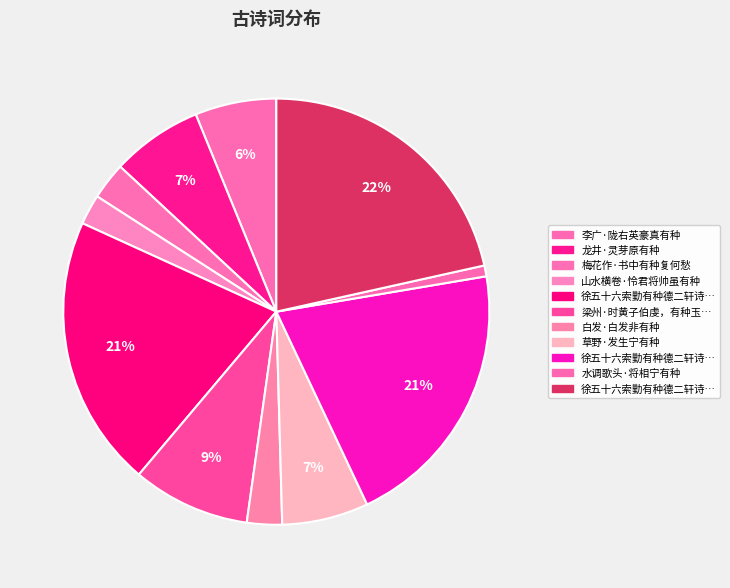

To the nearest percent, what is the average slice percentage?

9%